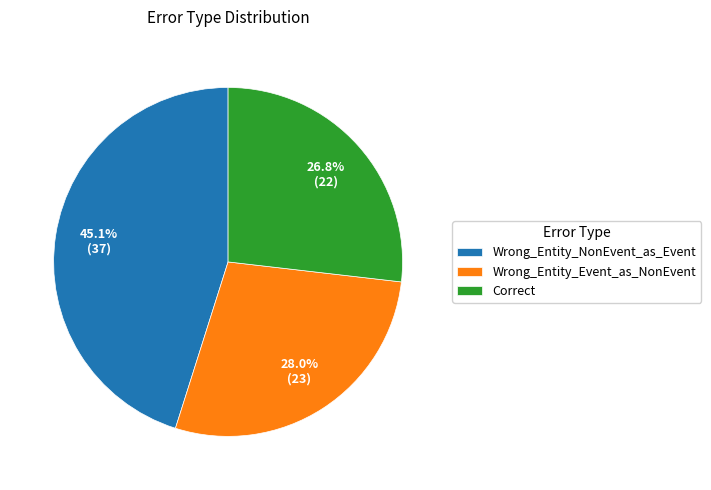

To the nearest percent, what is the difference between the largest and smallest slice percentages?

18%